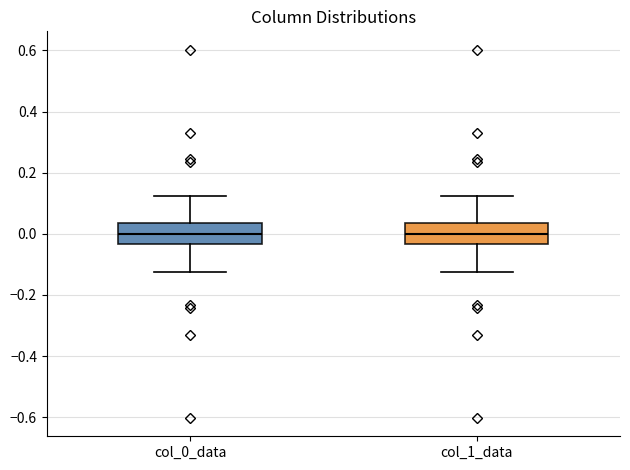

Reading left to right, transcribe this box plot: for each box, give where its median line is, the range the box spans, and where its two whiskers end, as read against the y-axis. The values are not printed on the chart, so give them approximately, as read against the axis.

col_0_data: median 0.00, box -0.04 to 0.04, whiskers -0.12 to 0.12
col_1_data: median 0.00, box -0.04 to 0.04, whiskers -0.12 to 0.12